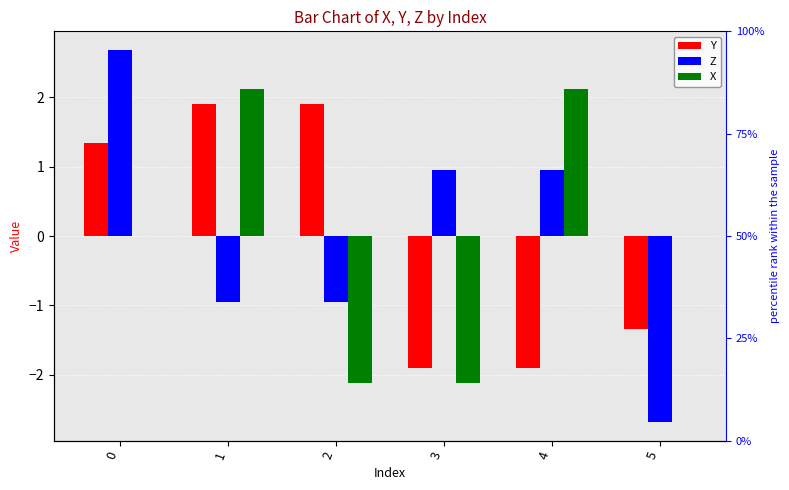

What is the value of the Y bar at the 3rd from the left?

1.9